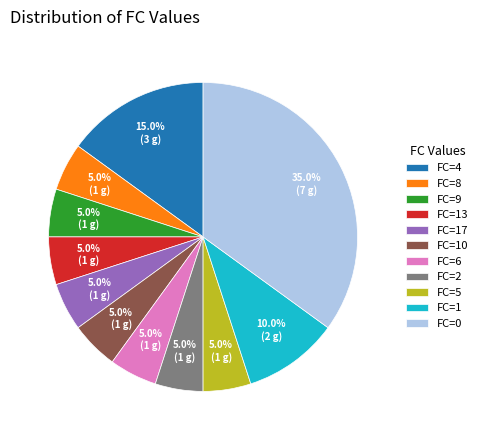

What is the largest slice in the pie chart?

FC=0